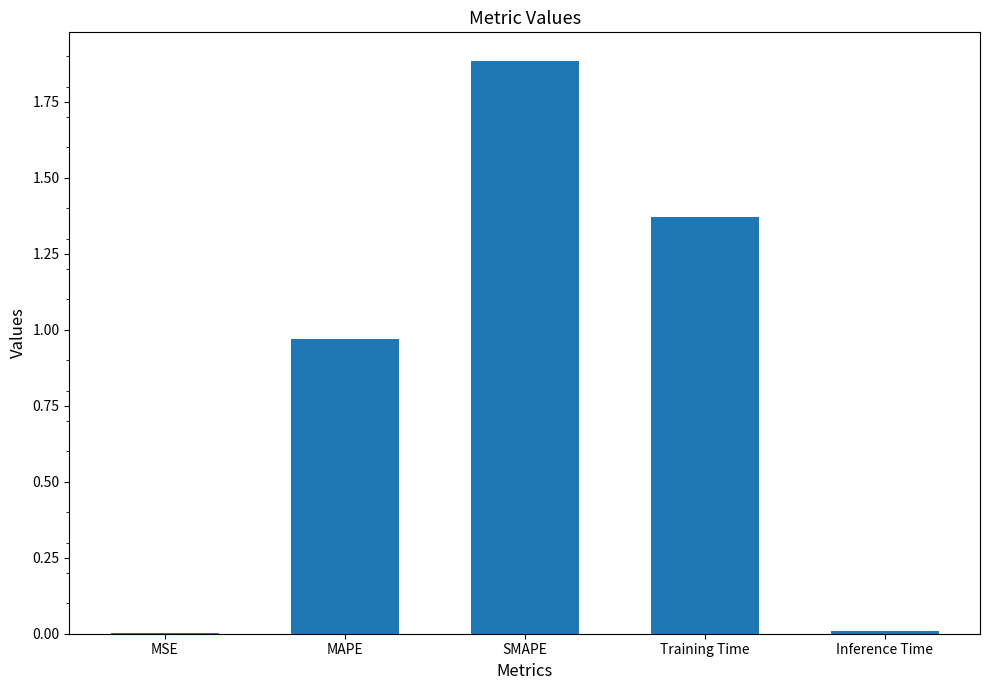

What is the sum of the values at SMAPE and Training Time?

3.3